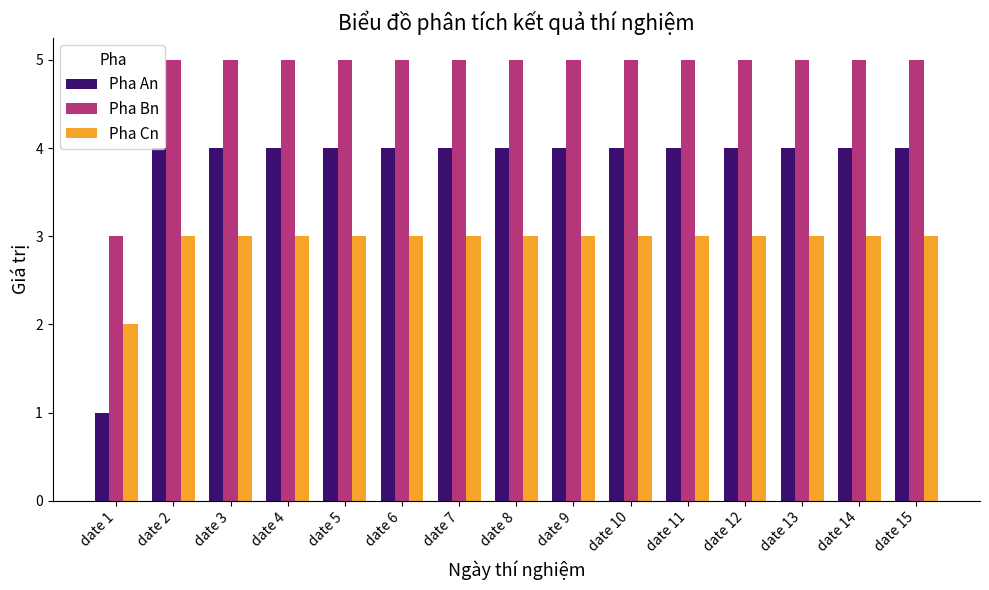

What is the total value across all series at date 2?

12